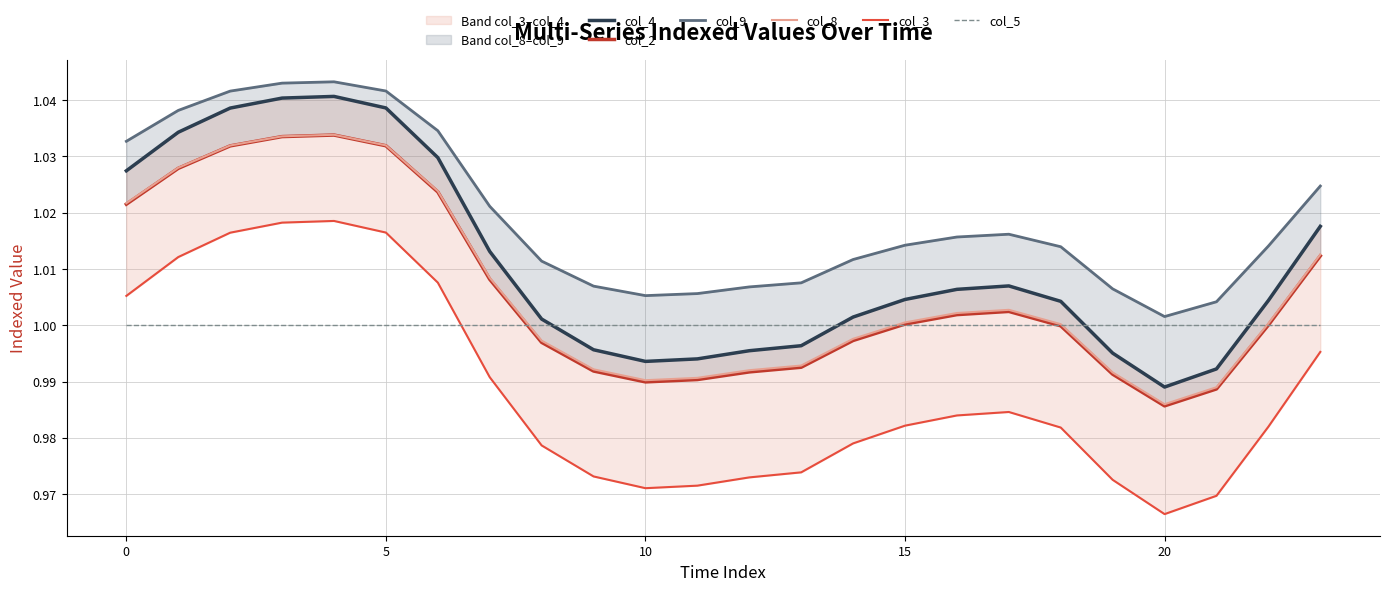

What value does the col_3 series have at 10?

1.0